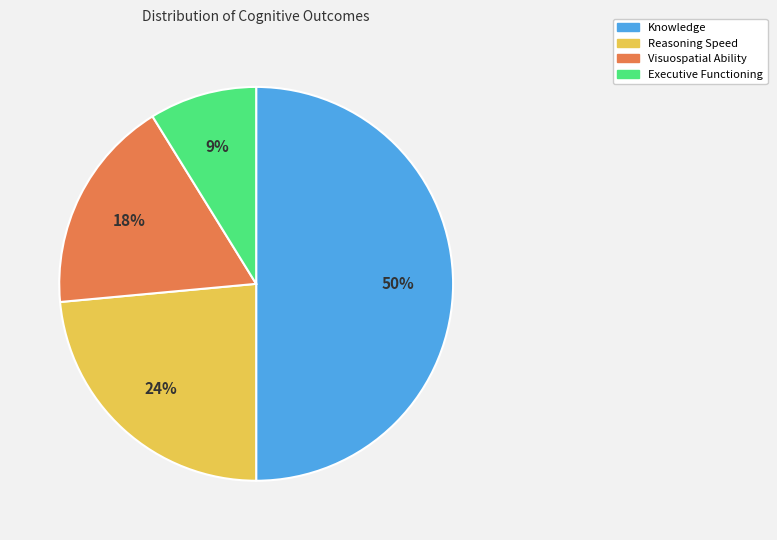

Which has a higher value, Reasoning Speed or Visuospatial Ability?

Reasoning Speed